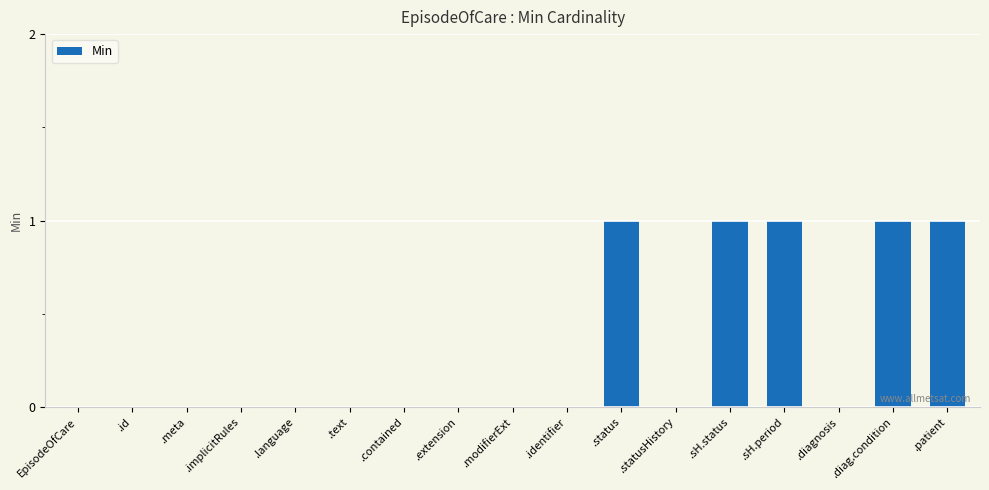

What is the sum of all values?

5